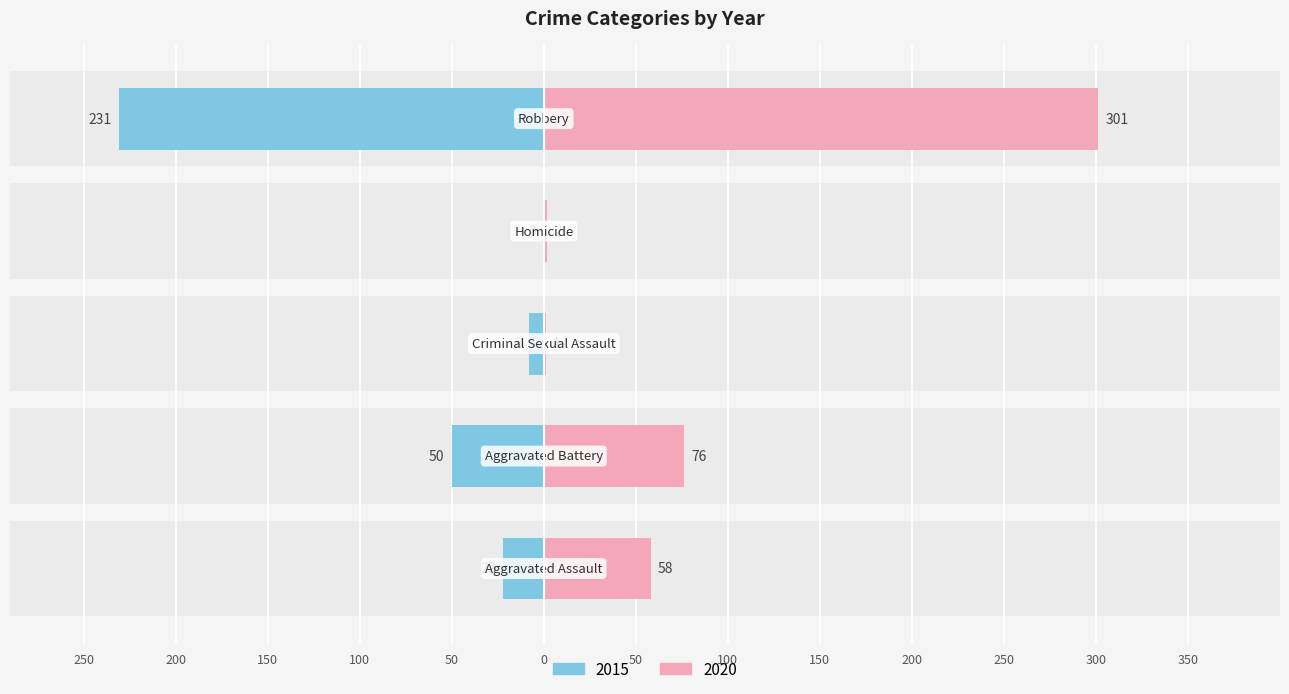

At which label does 2015 first exceed 22?

Aggravated Battery